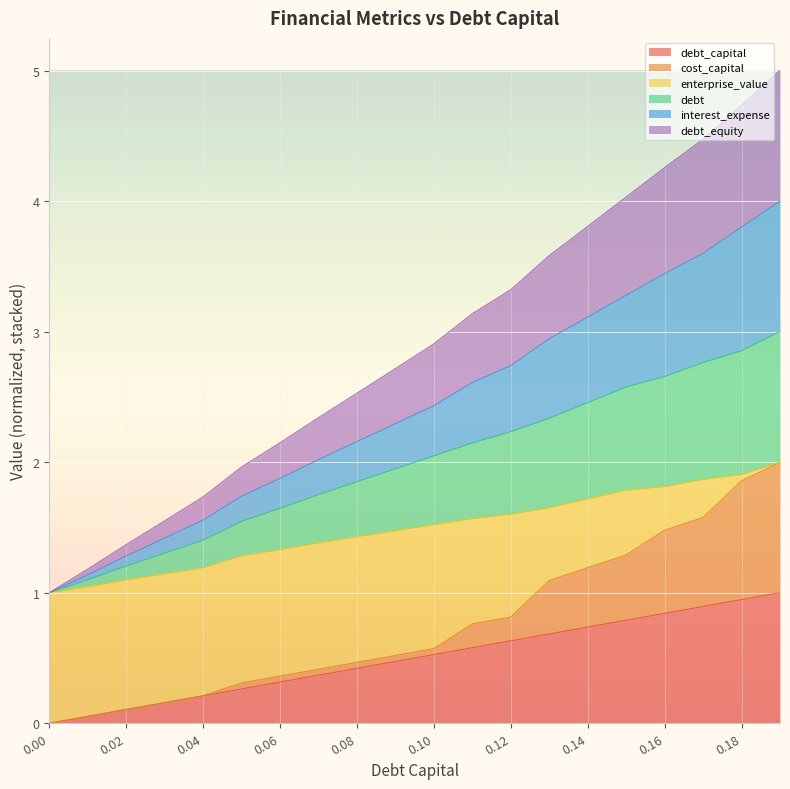

At which category is the sum across all series the highest?

0.19